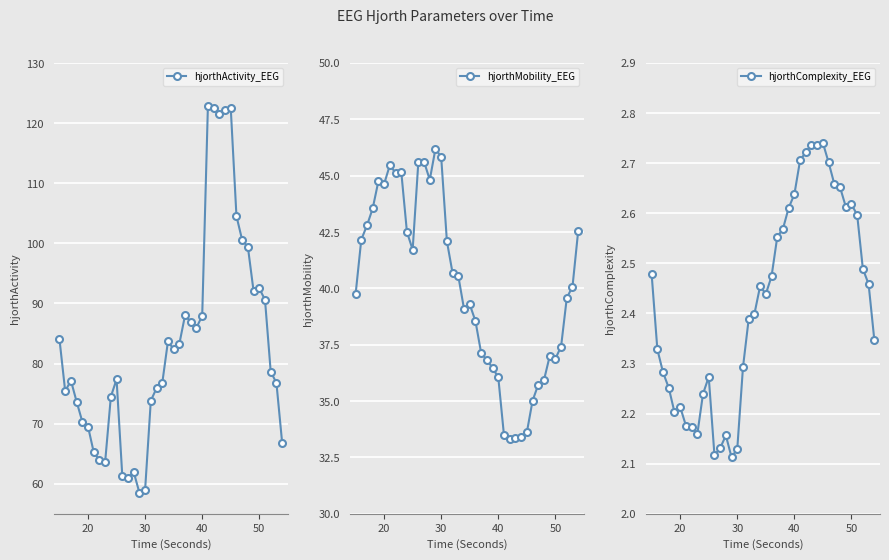

What is the maximum value for hjorthActivity_EEG?

122.9